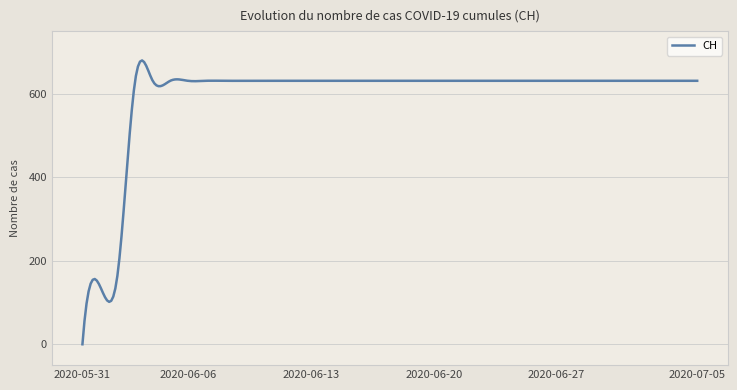

Does the chart display data point markers on the line(s)?

No